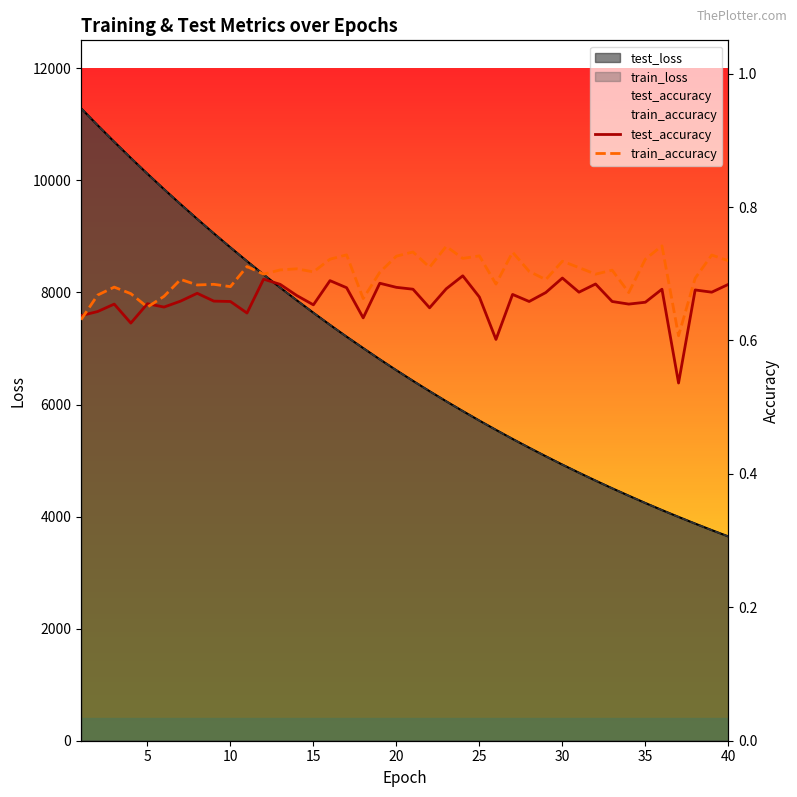

What is the difference between the maximum and minimum values in the test_accuracy series?

0.2